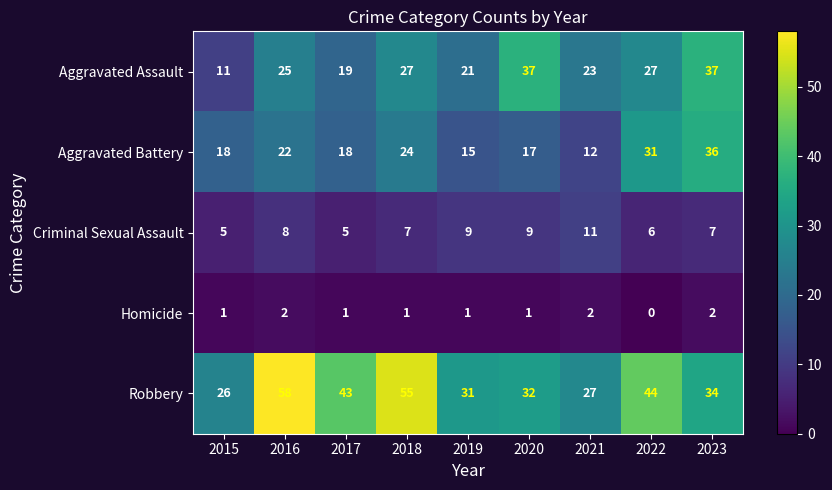

What is the greatest value displayed?

58